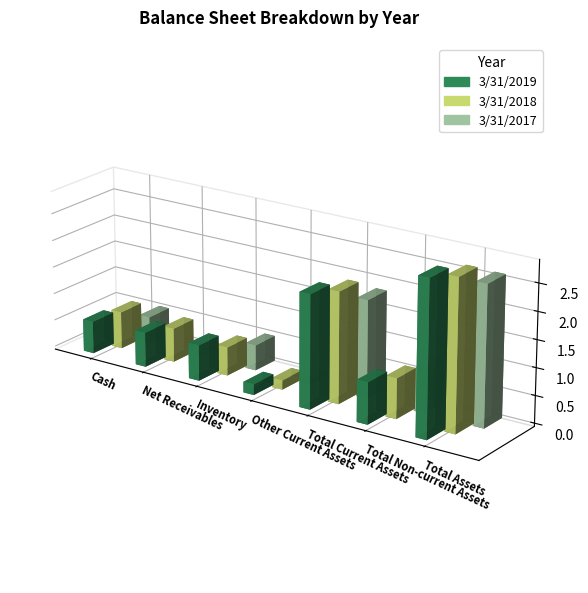

At how many categories does at least one series exceed 16080311?

2